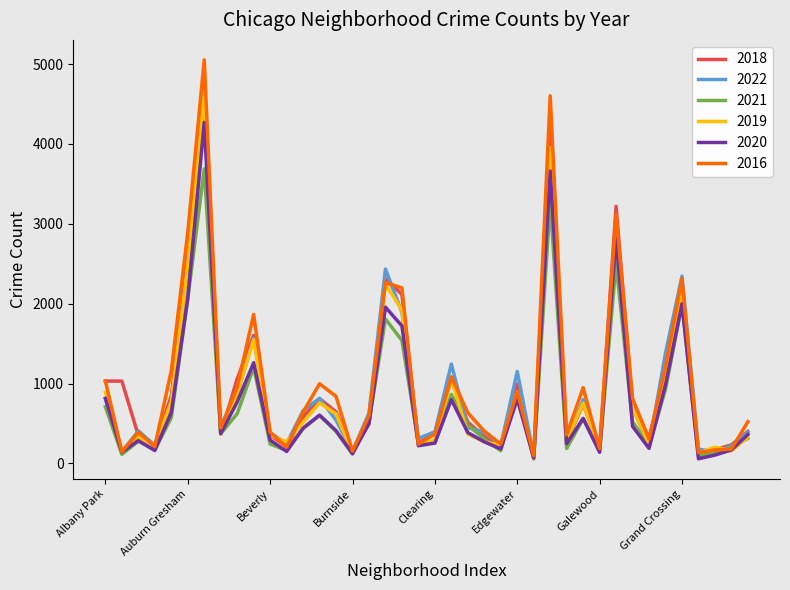

What is the minimum value shown in the chart?

54